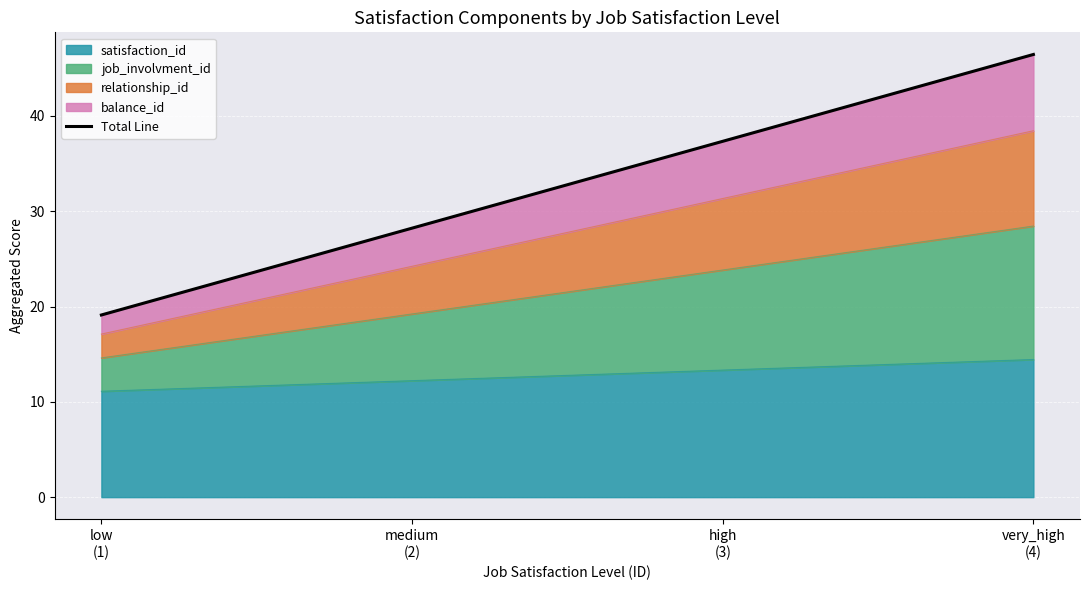

Approximately how many times larger is the value at high
(3) compared to low
(1)?

2.0